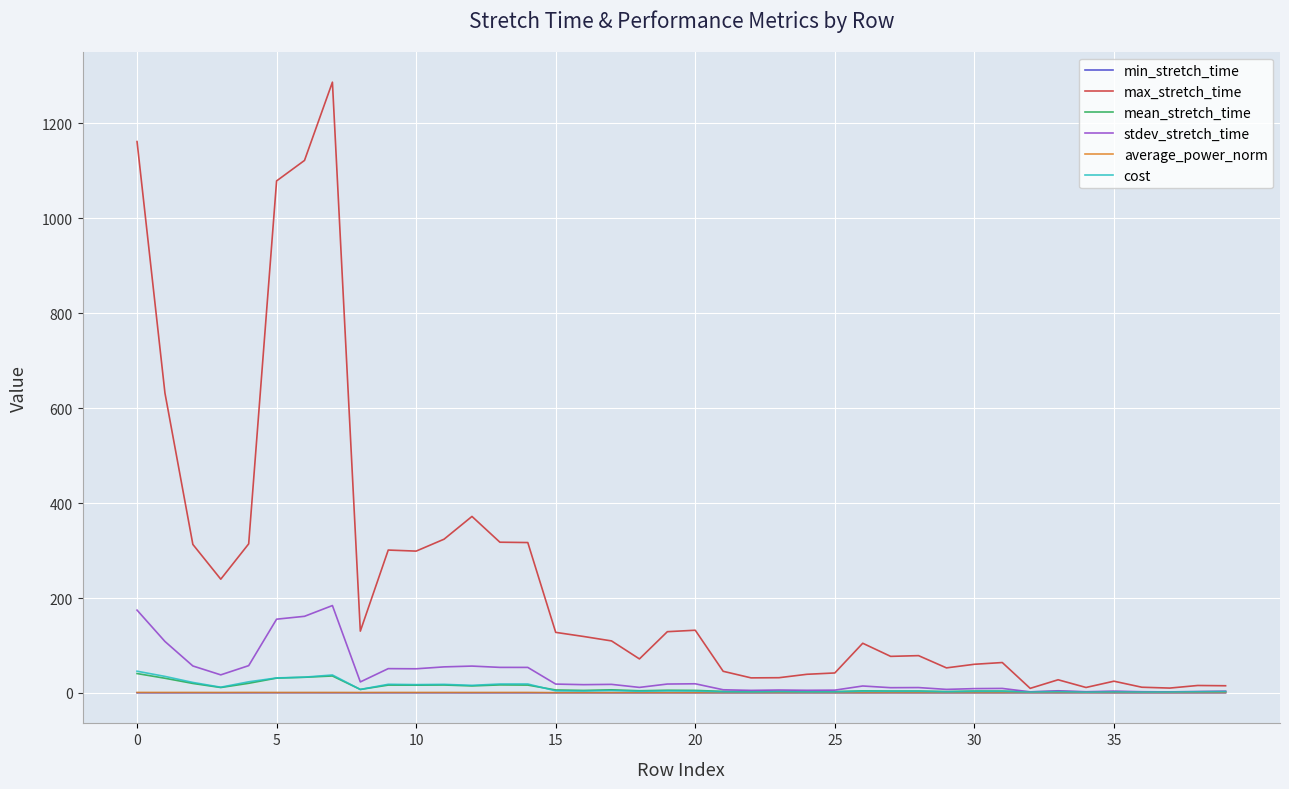

Which series has the largest range (max minus min)?

max_stretch_time